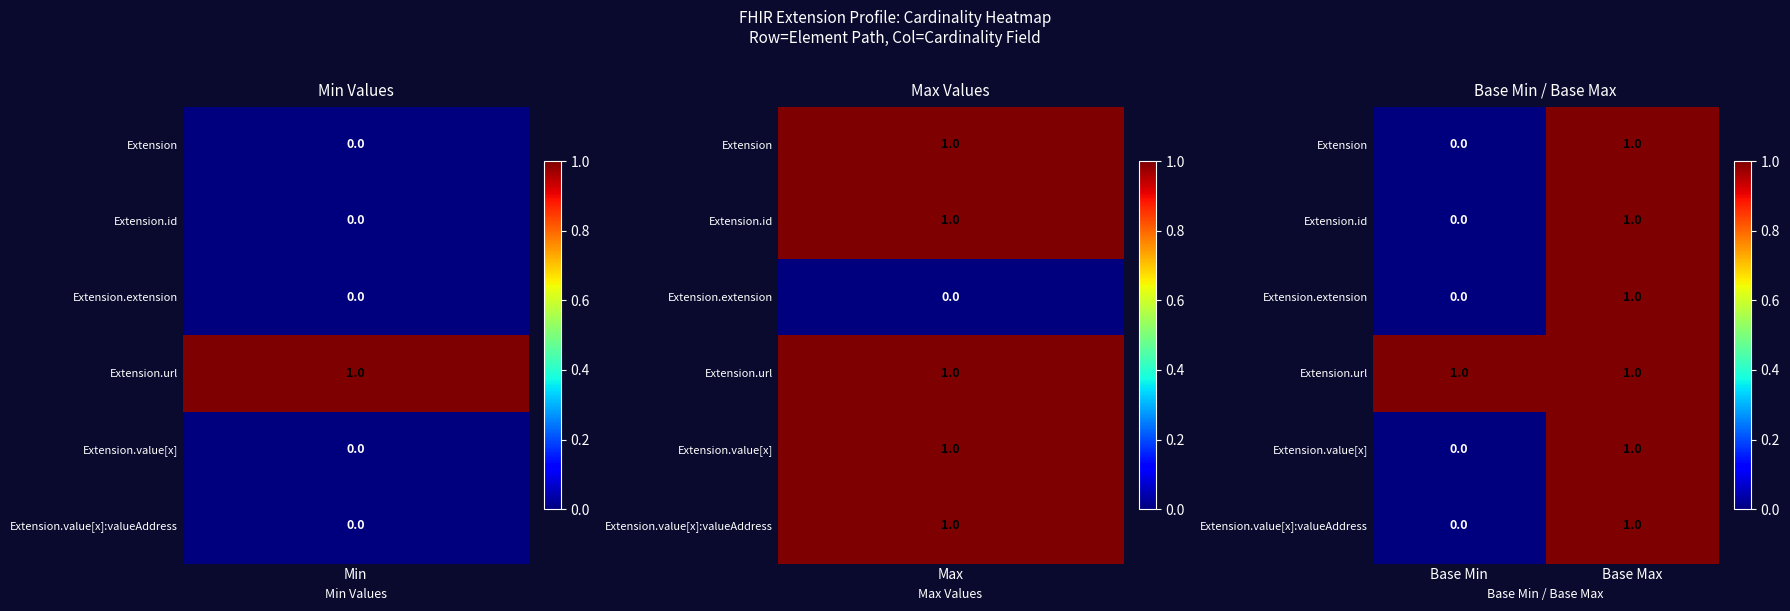

At how many categories does at least one series exceed 0?

2